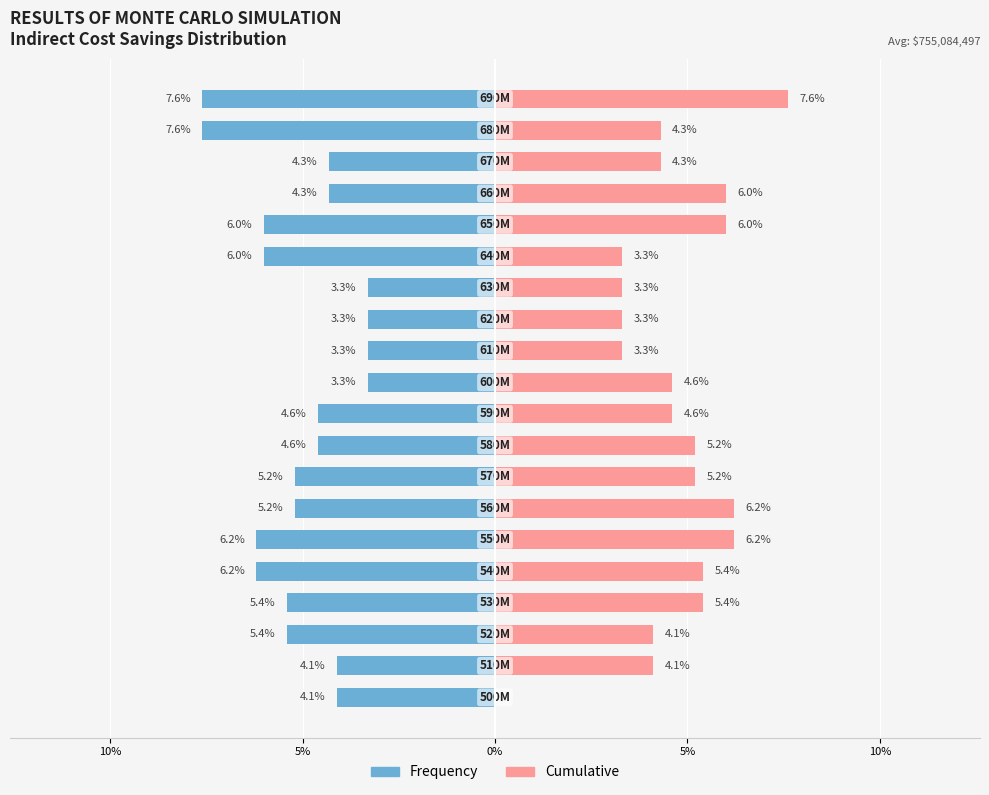

What is the value of the Cumulative bar at the 12th from the left?

3.3